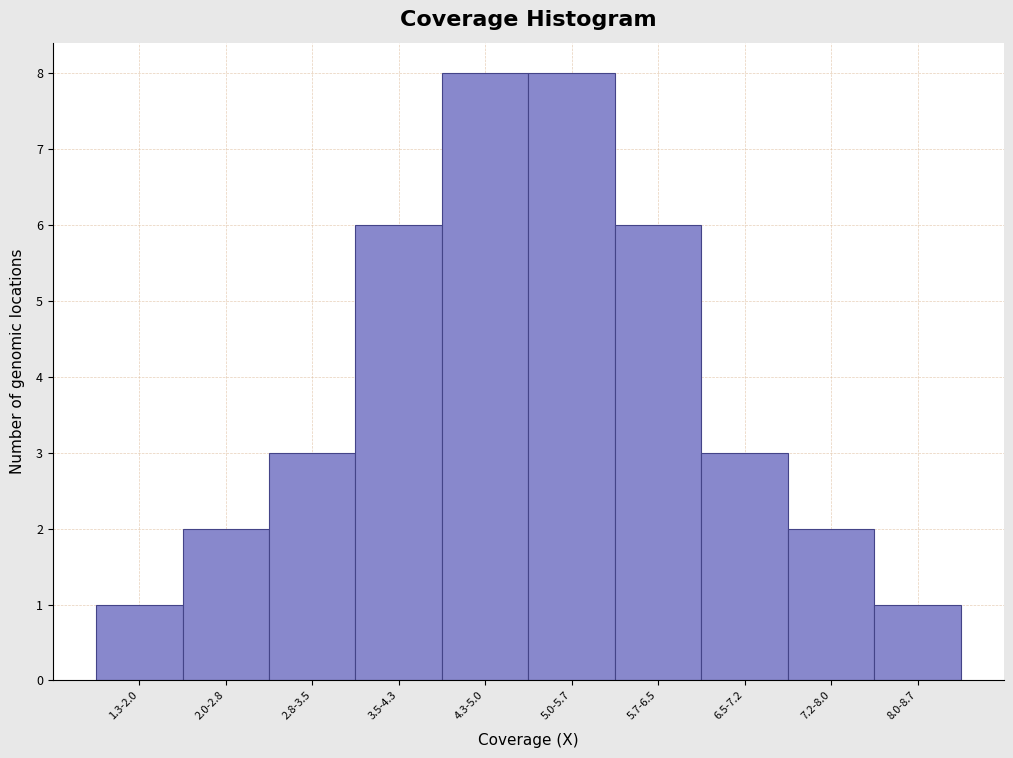

Reading left to right, what are all the values shown in this chart?

1.3-2.0=1	2.0-2.8=2	2.8-3.5=3	3.5-4.3=6	4.3-5.0=8	5.0-5.7=8	5.7-6.5=6	6.5-7.2=3	7.2-8.0=2	8.0-8.7=1